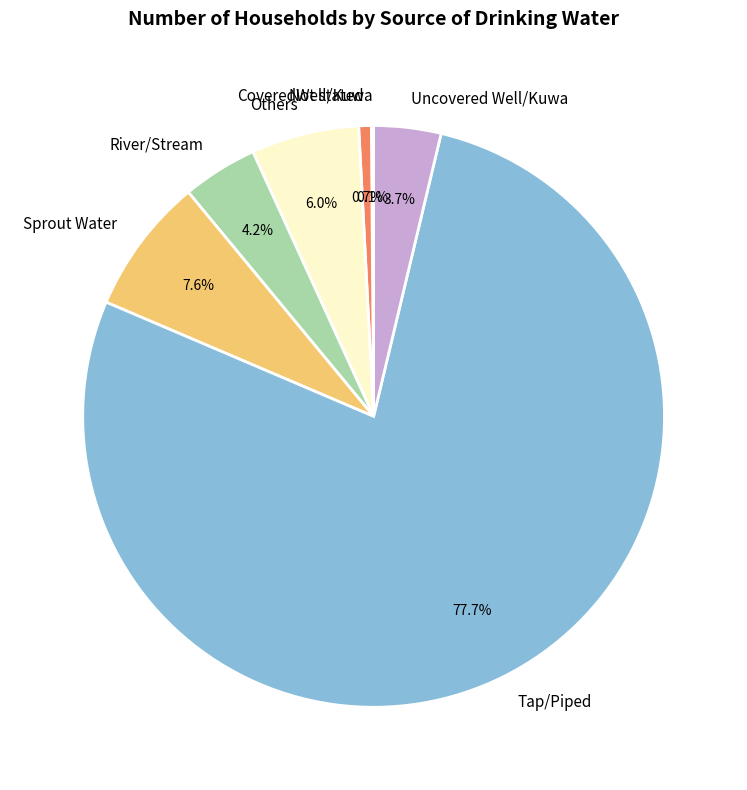

How much of the chart is everything except Others?

94.0%